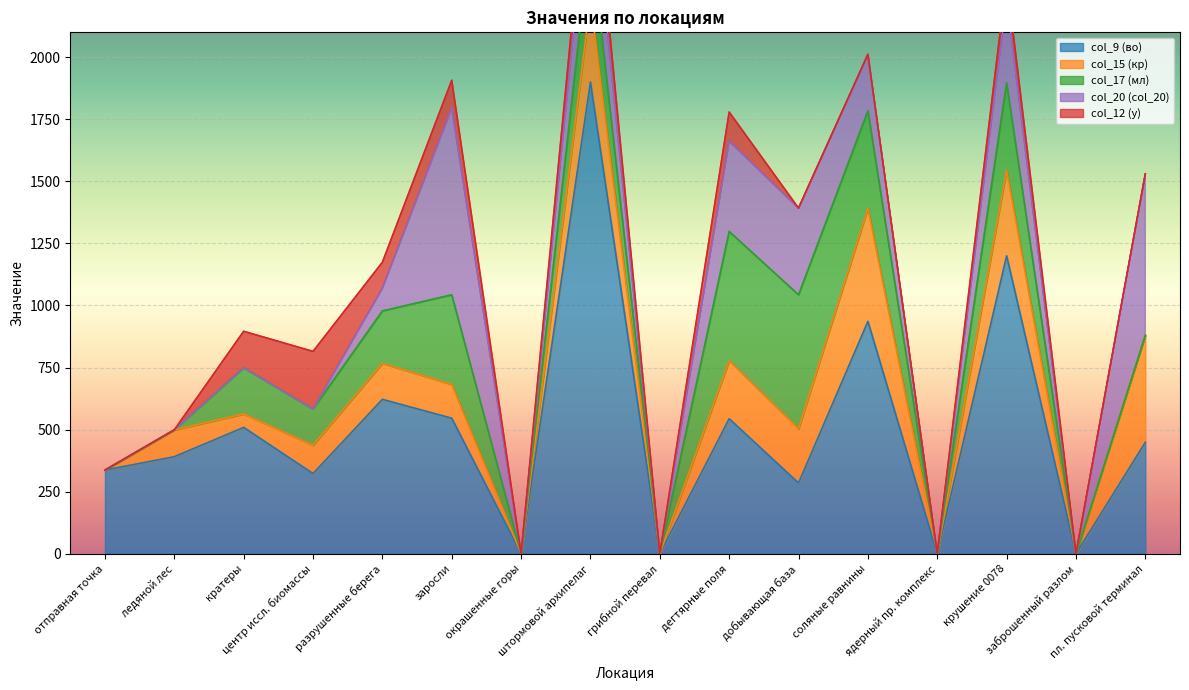

List the labels in order of col_15 value, smallest first.

отправная точка, окрашенные горы, грибной перевал, ядерный пр. комплекс, заброшенный разлом, кратеры, ледяной лес, центр иссл. биомассы, заросли, разрушенные берега, добывающая база, дегтярные поля, штормовой архипелаг, крушение 0078, пл. пусковой терминал, соляные равнины